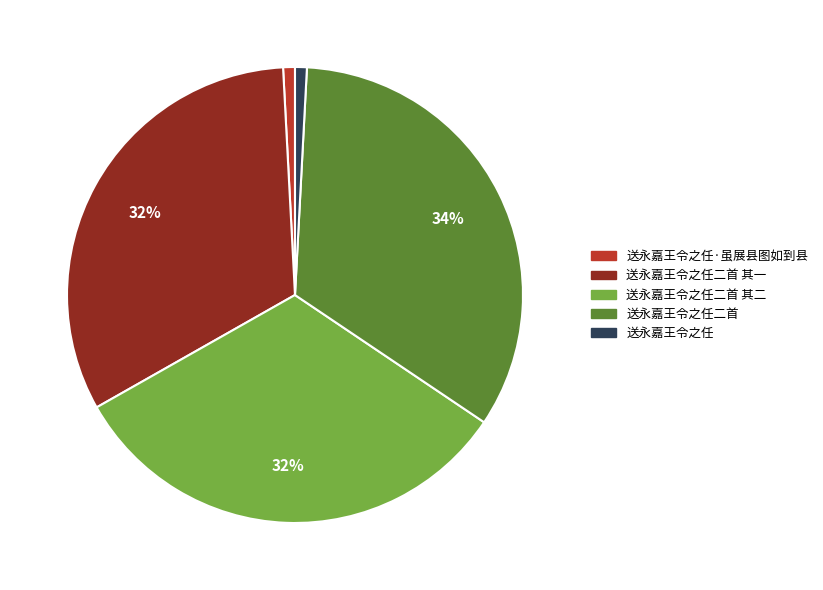

The 送永嘉王令之任二首 其二 slice represents 32% of the pie. True or false?

True